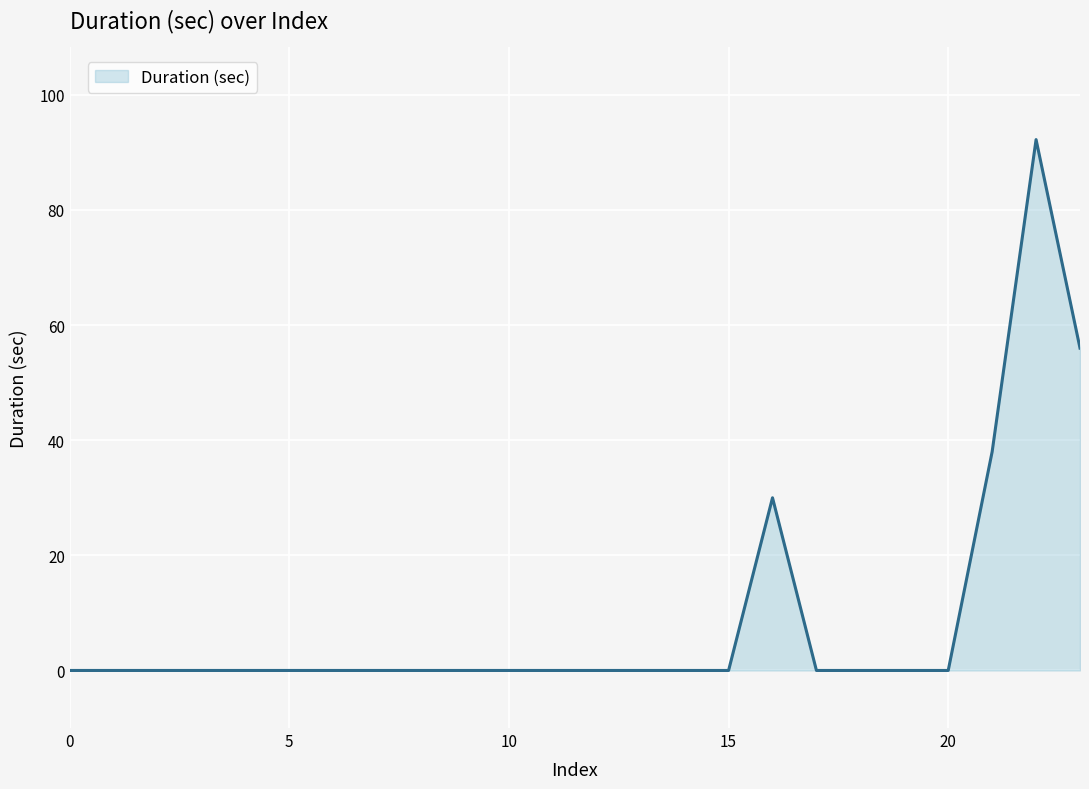

How many distinct data groups are displayed?

1